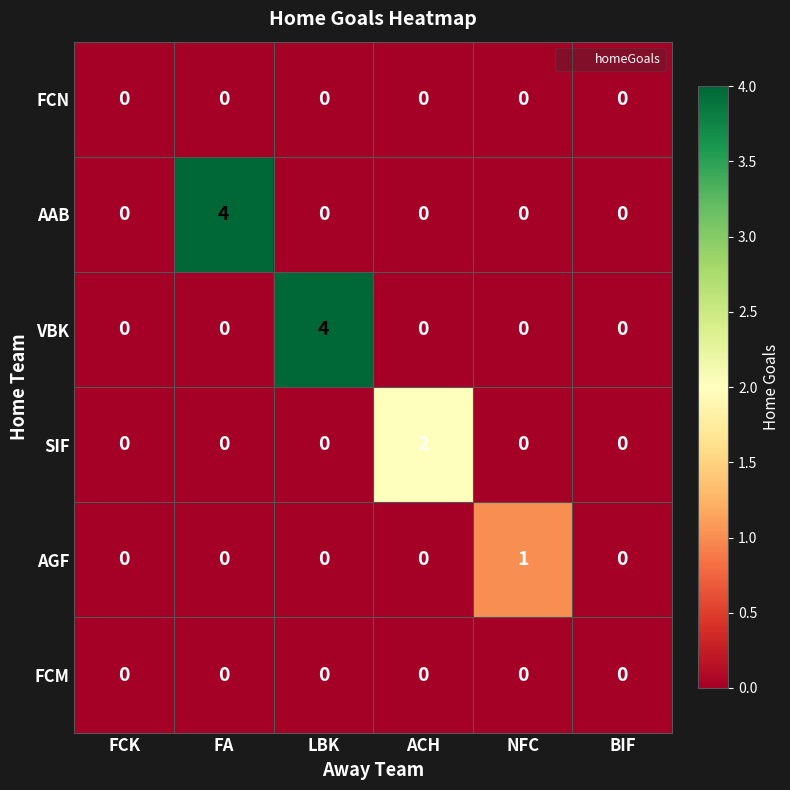

What is the sum of all VBK values?

4